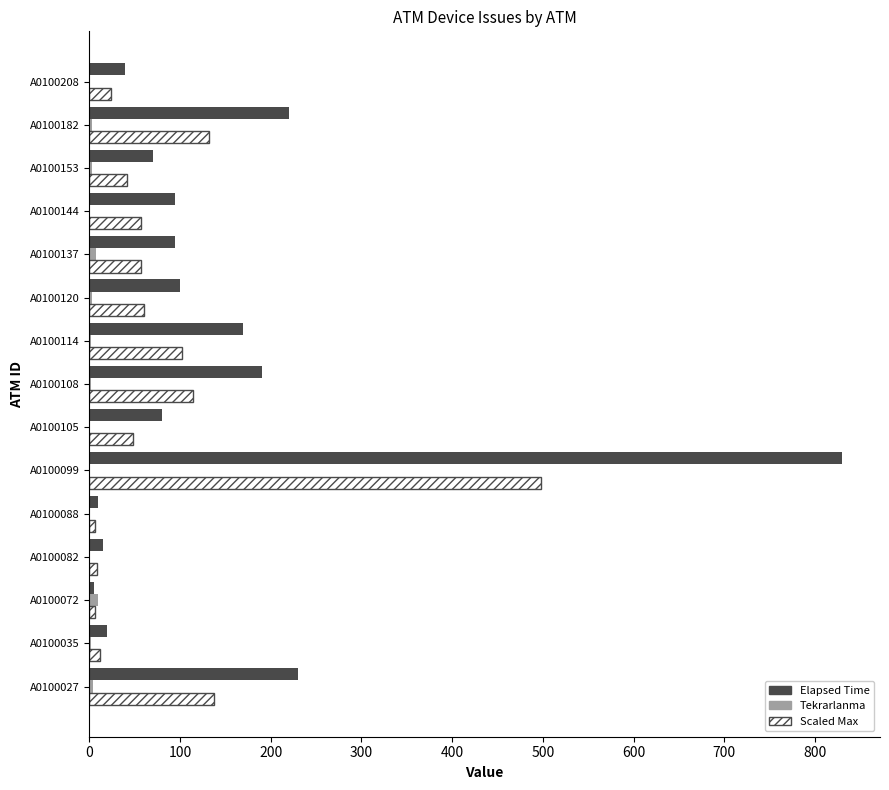

Which label corresponds to the largest value in the chart?

A0100099